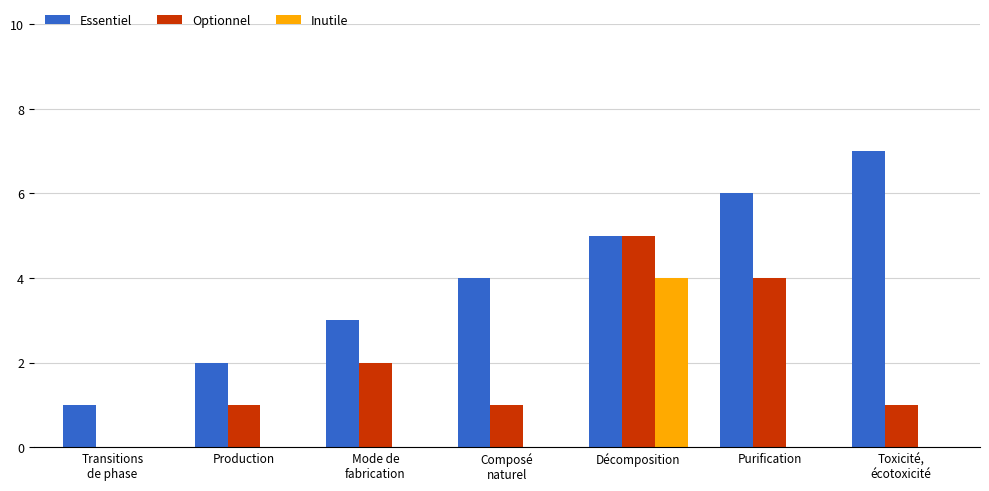

How many groups of bars are there?

7